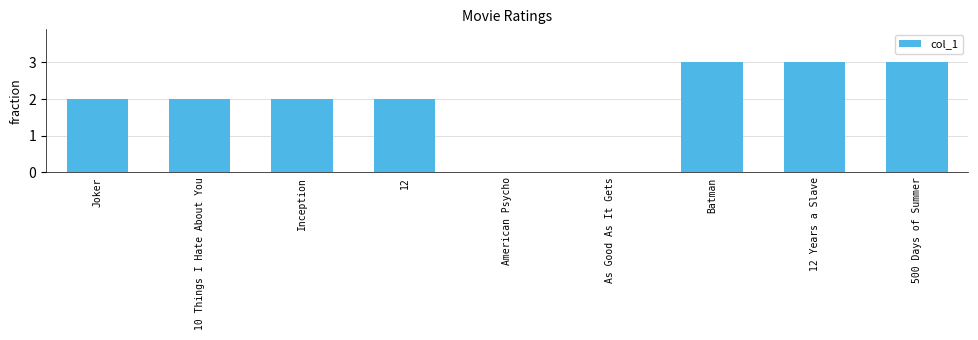

Count the values in the range 2 to 3.

7